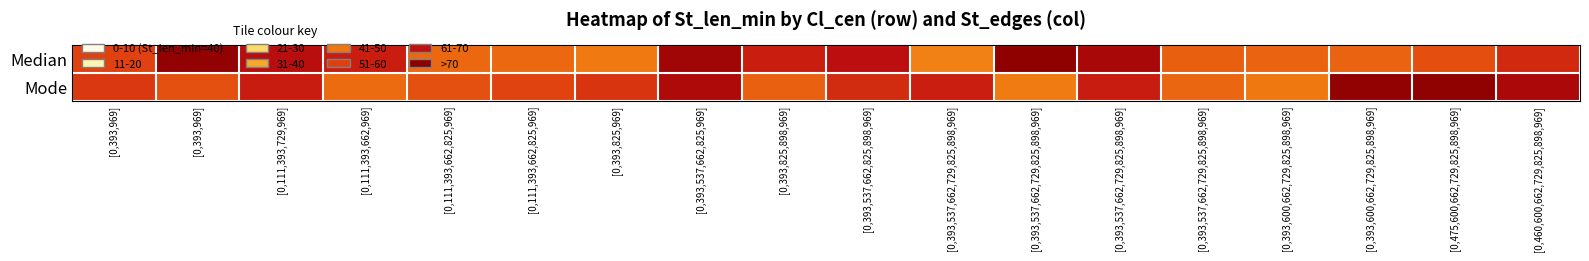

Reading left to right, what are all the values shown in this chart?

Median: [0,393,969]=53.1	[0,393,969]=73.3	[0,111,393,729,969]=65.6	[0,111,393,662,969]=61.0	[0,111,393,662,825,969]=45.5	[0,111,393,662,825,969]=45.5	[0,393,825,969]=42.0	[0,393,537,662,825,969]=70.3	[0,393,825,898,969]=61.0	[0,393,537,662,825,898,969]=64.8	[0,393,537,662,729,825,898,969]=40.7	[0,393,537,662,729,825,898,969]=73.9	[0,393,537,662,729,825,898,969]=69.1	[0,393,537,662,729,825,898,969]=47.4	[0,393,600,662,729,825,898,969]=46.4	[0,393,600,662,729,825,898,969]=46.4	[0,475,600,662,729,825,898,969]=50.6	[0,460,600,662,729,825,898,969]=58.4
Mode: [0,393,969]=55.1	[0,393,969]=50.2	[0,111,393,729,969]=61.4	[0,111,393,662,969]=44.9	[0,111,393,662,825,969]=50.2	[0,111,393,662,825,969]=52.8	[0,393,825,969]=56.0	[0,393,537,662,825,969]=67.5	[0,393,825,898,969]=47.0	[0,393,537,662,825,898,969]=58.0	[0,393,537,662,729,825,898,969]=60.7	[0,393,537,662,729,825,898,969]=41.6	[0,393,537,662,729,825,898,969]=61.3	[0,393,537,662,729,825,898,969]=46.0	[0,393,600,662,729,825,898,969]=42.3	[0,393,600,662,729,825,898,969]=73.2	[0,475,600,662,729,825,898,969]=73.8	[0,460,600,662,729,825,898,969]=68.3